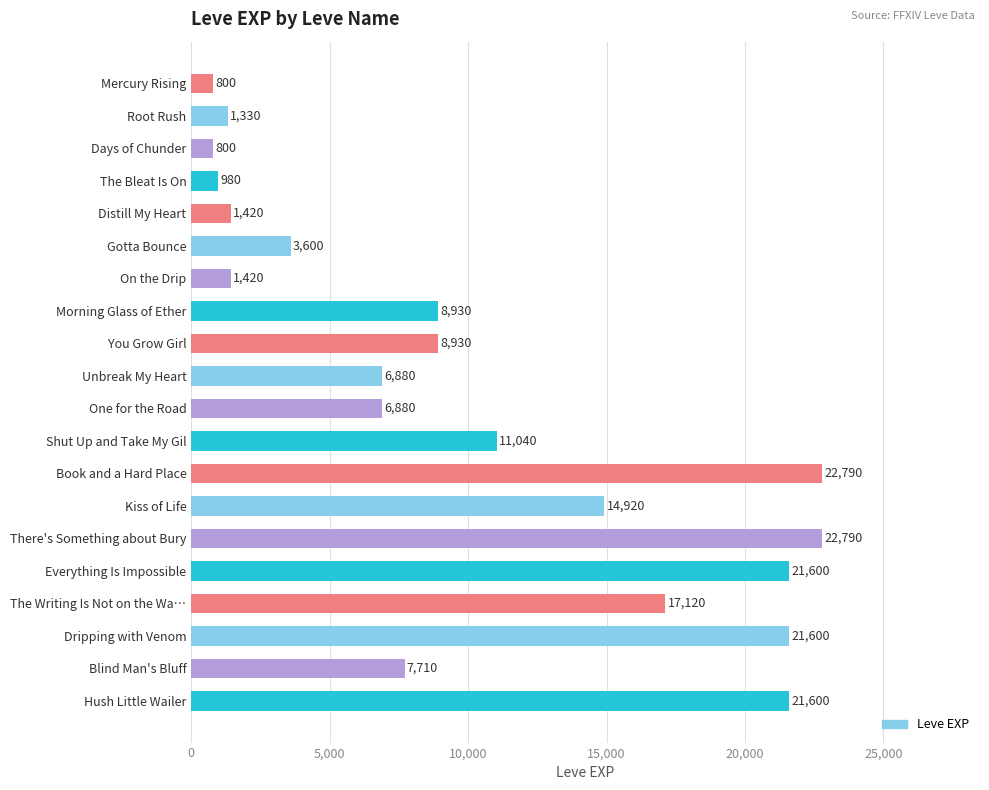

Does the chart contain any negative values?

No